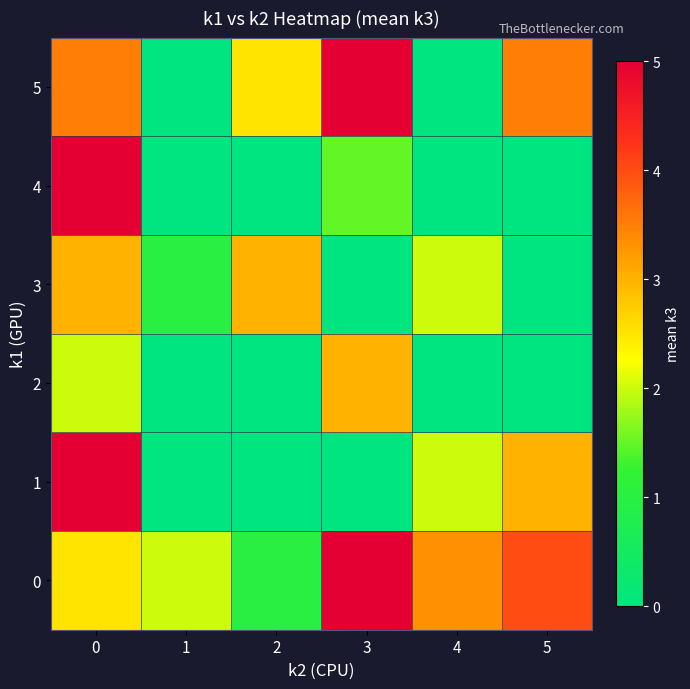

Which series has the widest spread of values?

1